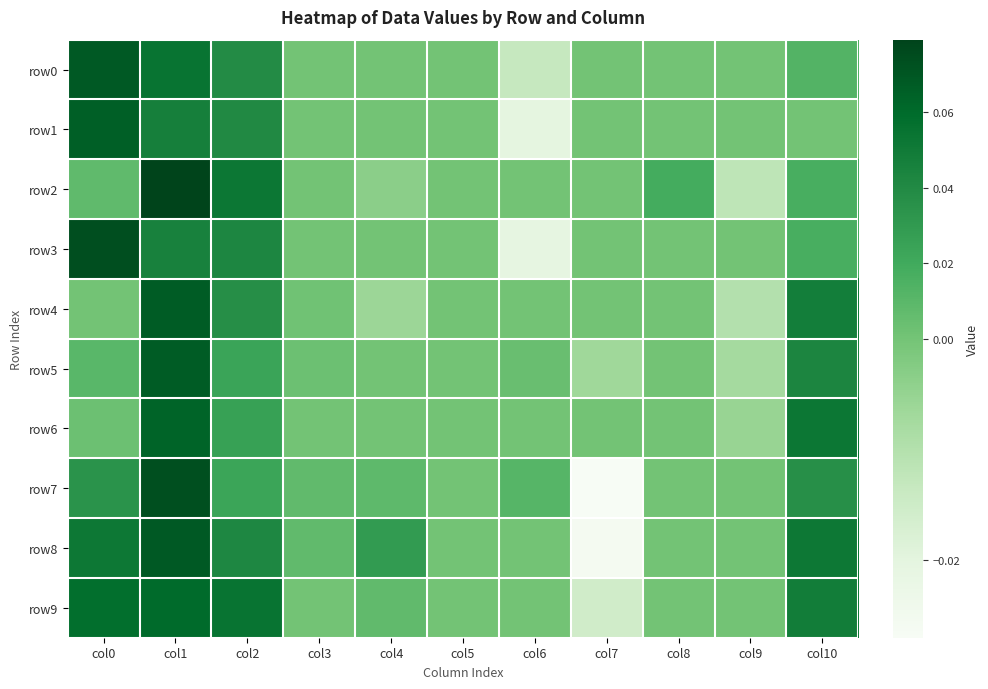

At col7, list the series in order from smallest to largest.

row7, row8, row9, row5, row0, row1, row2, row3, row4, row6